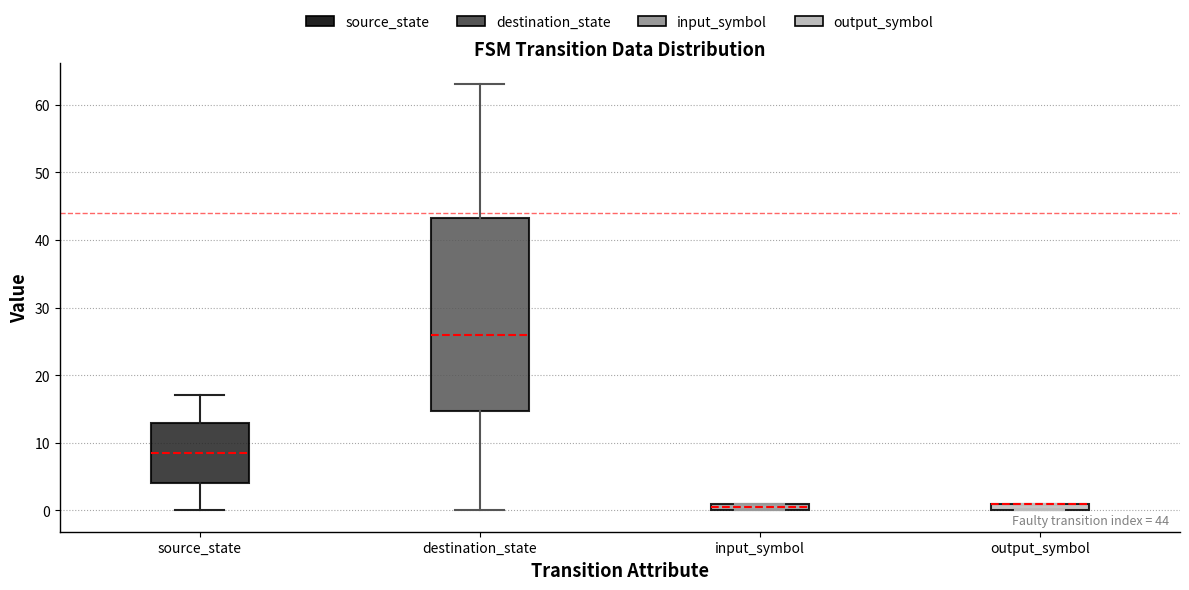

Which box is the tallest, from its lower edge to its upper edge?

destination_state